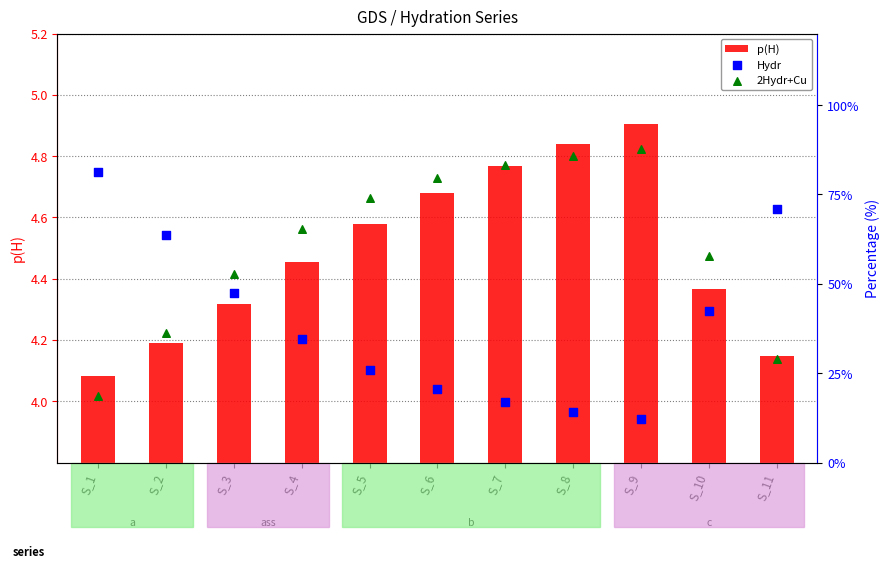

Which series has the largest total across all categories?

2Hydr+Cu